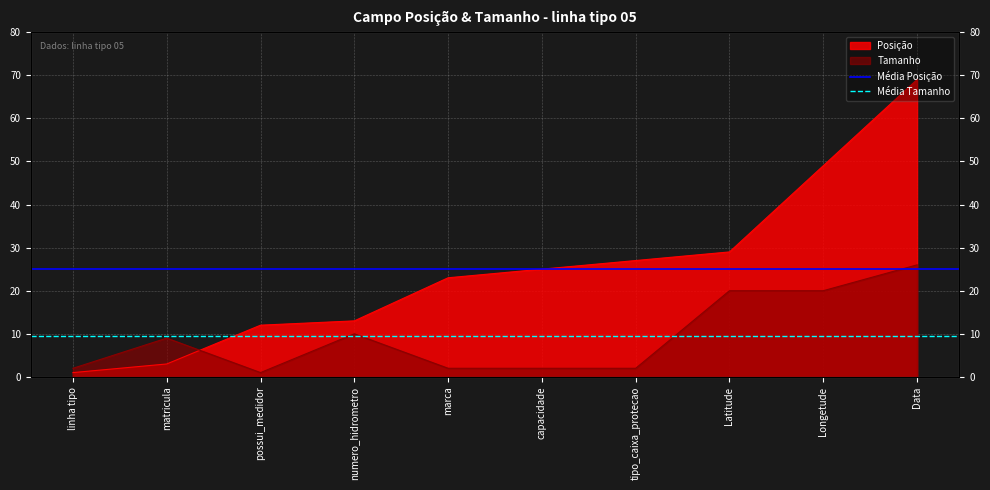

What is the sum of the Média Posição values at linha tipo and matricula?

50.2